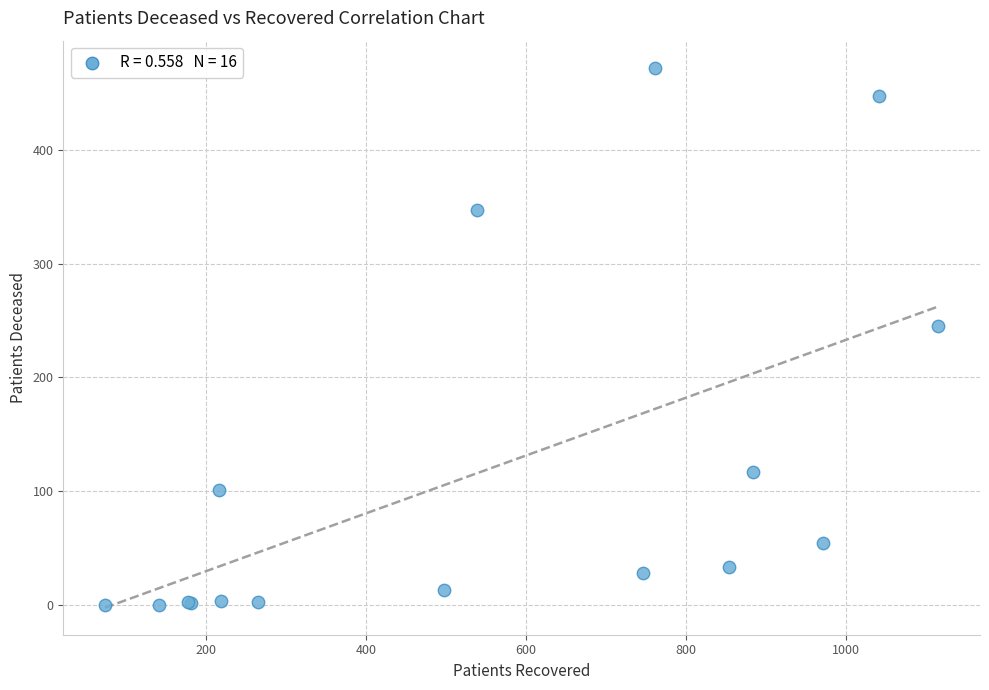

What Y value in the scatter plot is closest to 236?

245